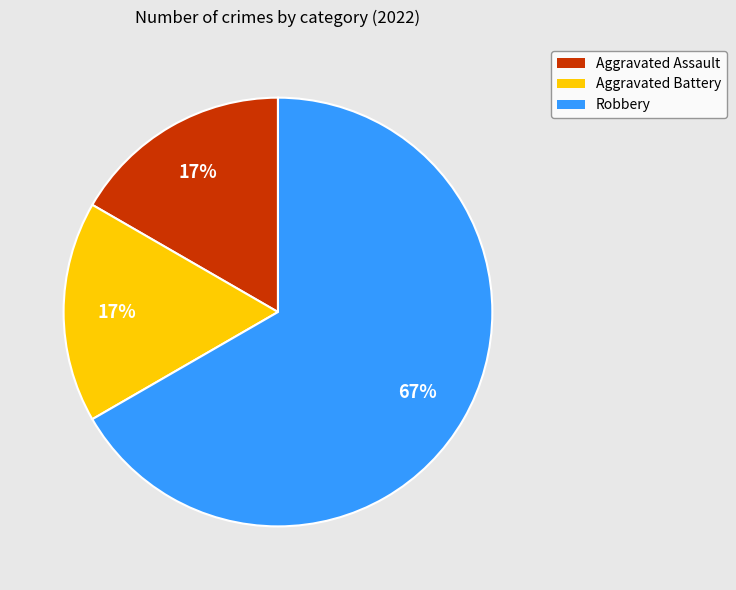

True or false: Aggravated Battery accounts for 3% of the total.

False